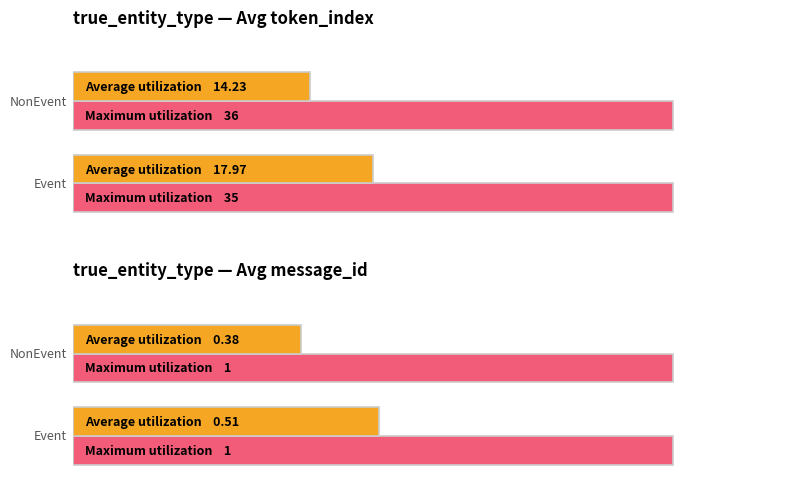

What is the average value of the Average message_id series?

0.4